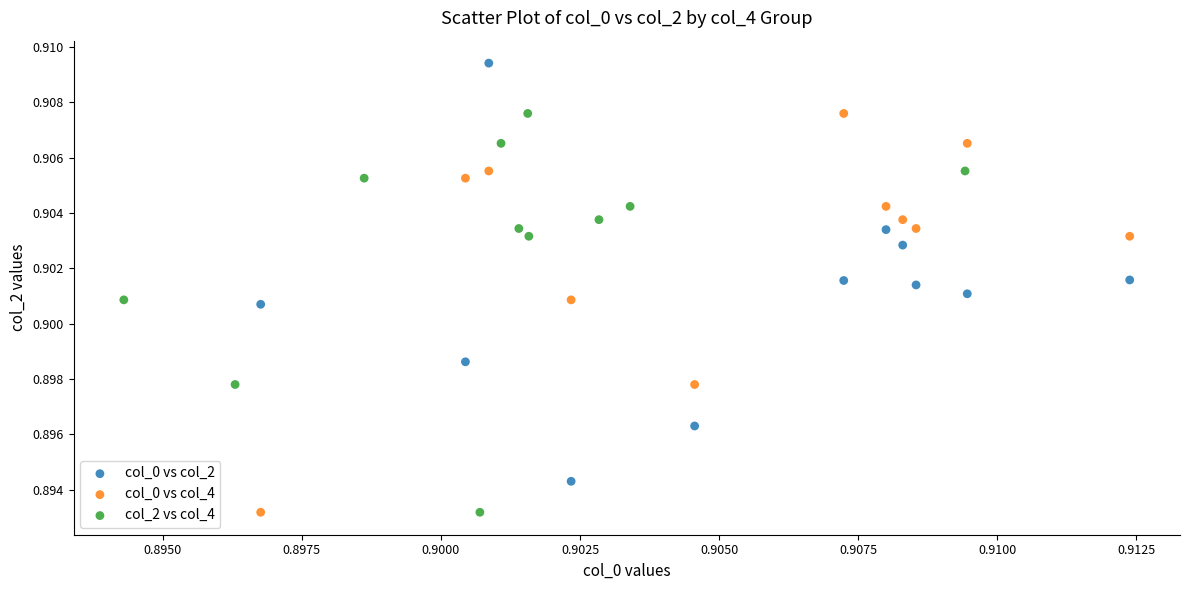

What are all the series names shown in the legend?

col_0 vs col_2, col_0 vs col_4, col_2 vs col_4